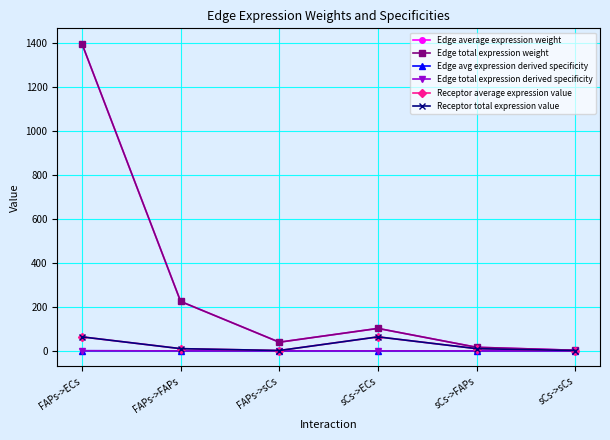

Is the value of Edge total expression weight at FAPs->FAPs greater than the value of Receptor total expression value at FAPs->sCs?

Yes